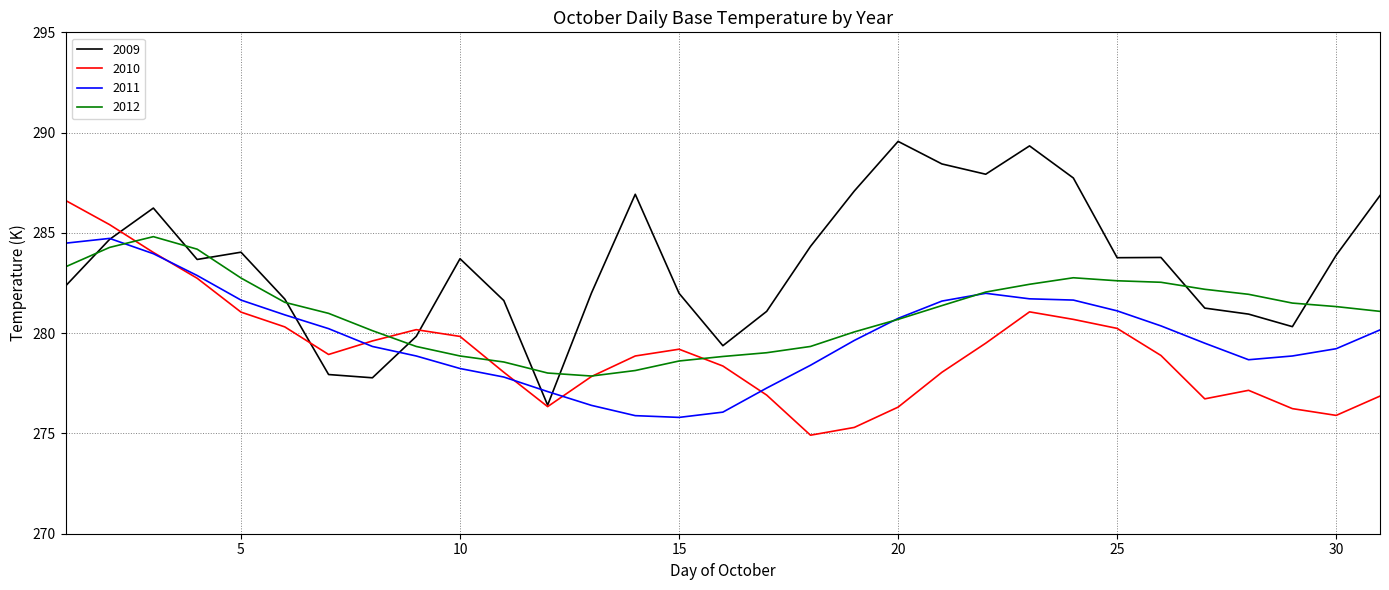

How many interior local valleys does the 2010 series have?

5